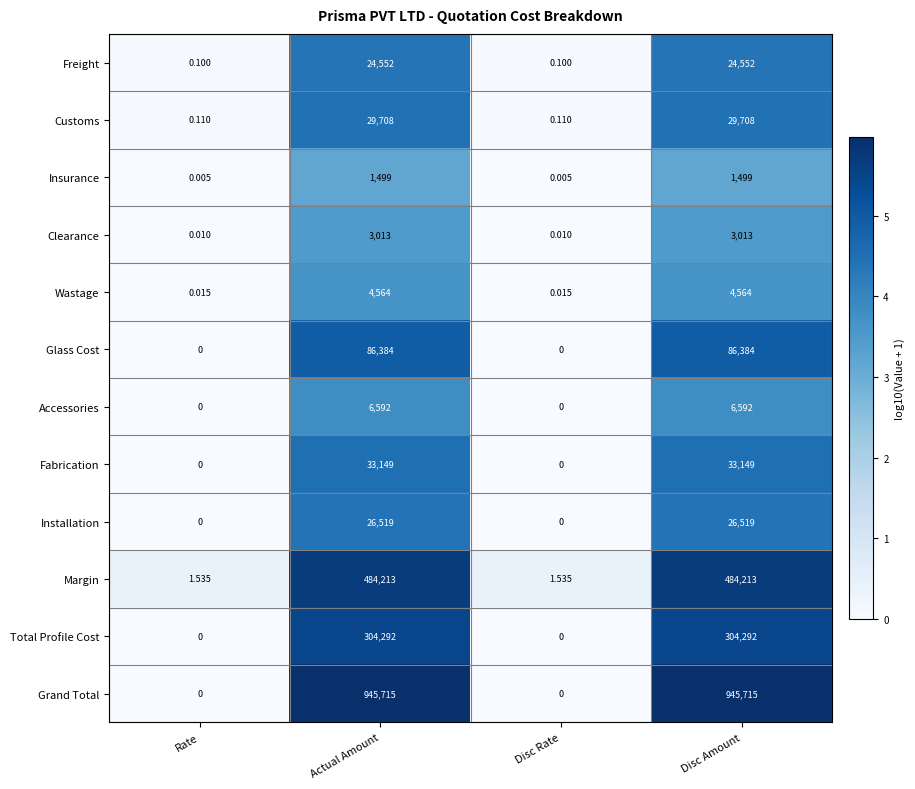

Which series has the widest spread of values?

Grand Total